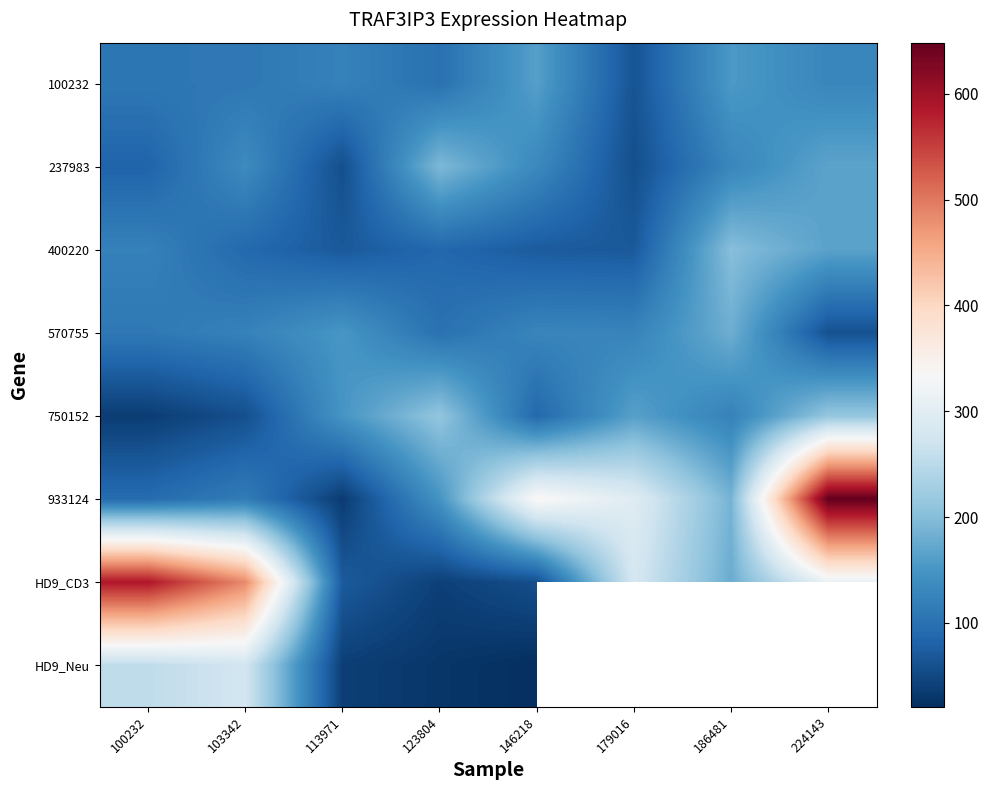

What value does the 750152 series have at 224143?

213.0